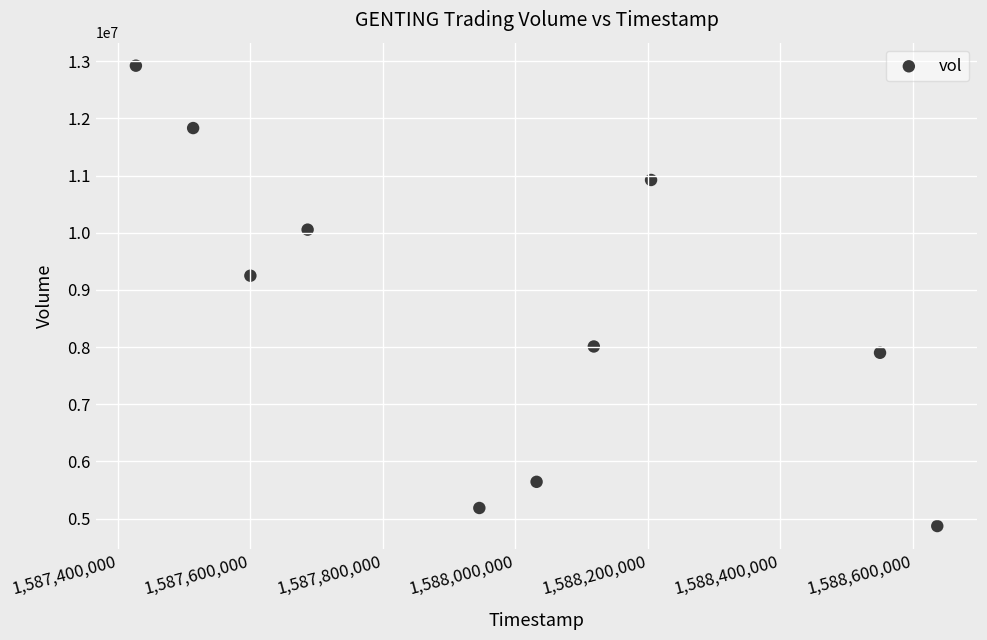

What Y value in the scatter plot is closest to 8895300?

9248000